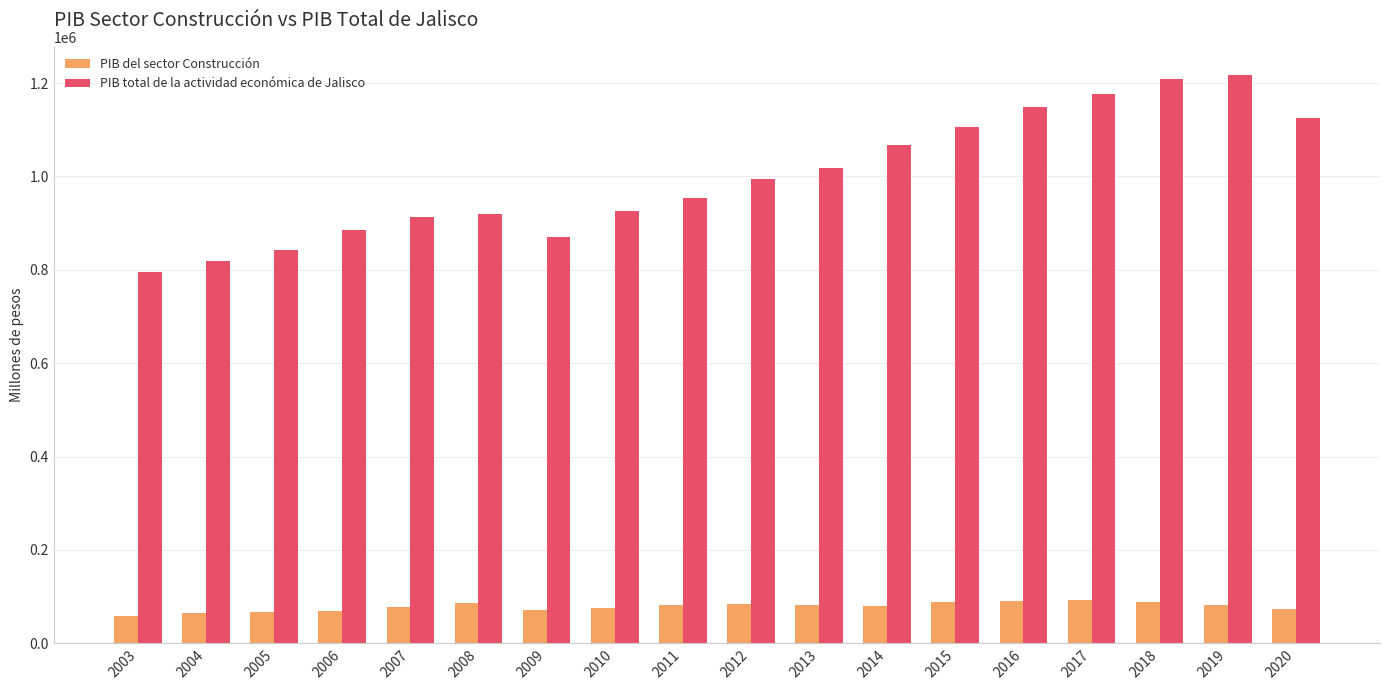

What is the spread (max minus min) of values at 2007?

835926.6